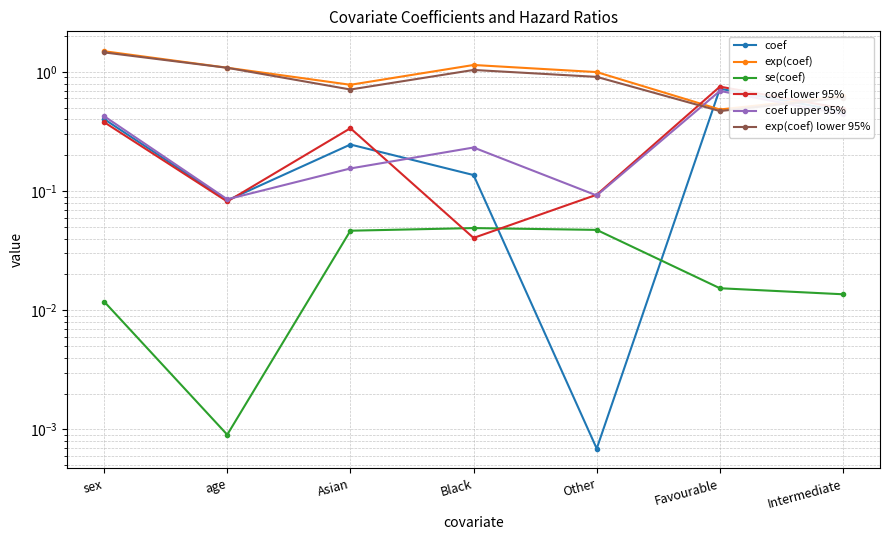

What position from the left is Other?

5